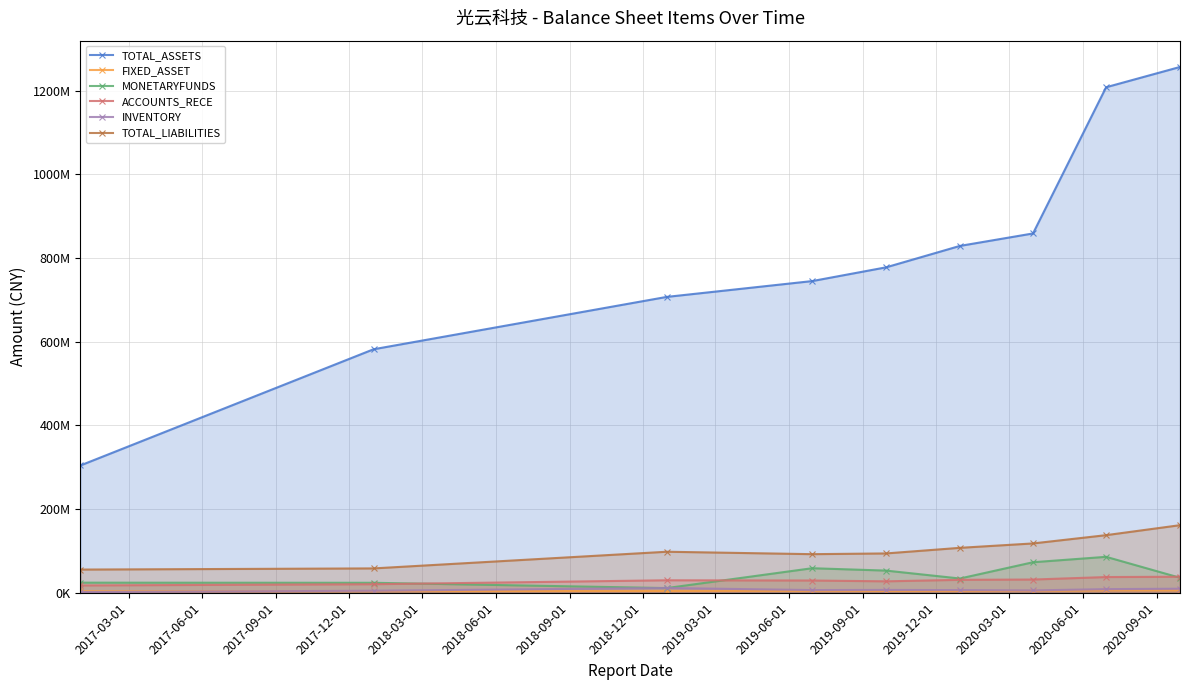

Where is the first local maximum for INVENTORY?

2017-09-01